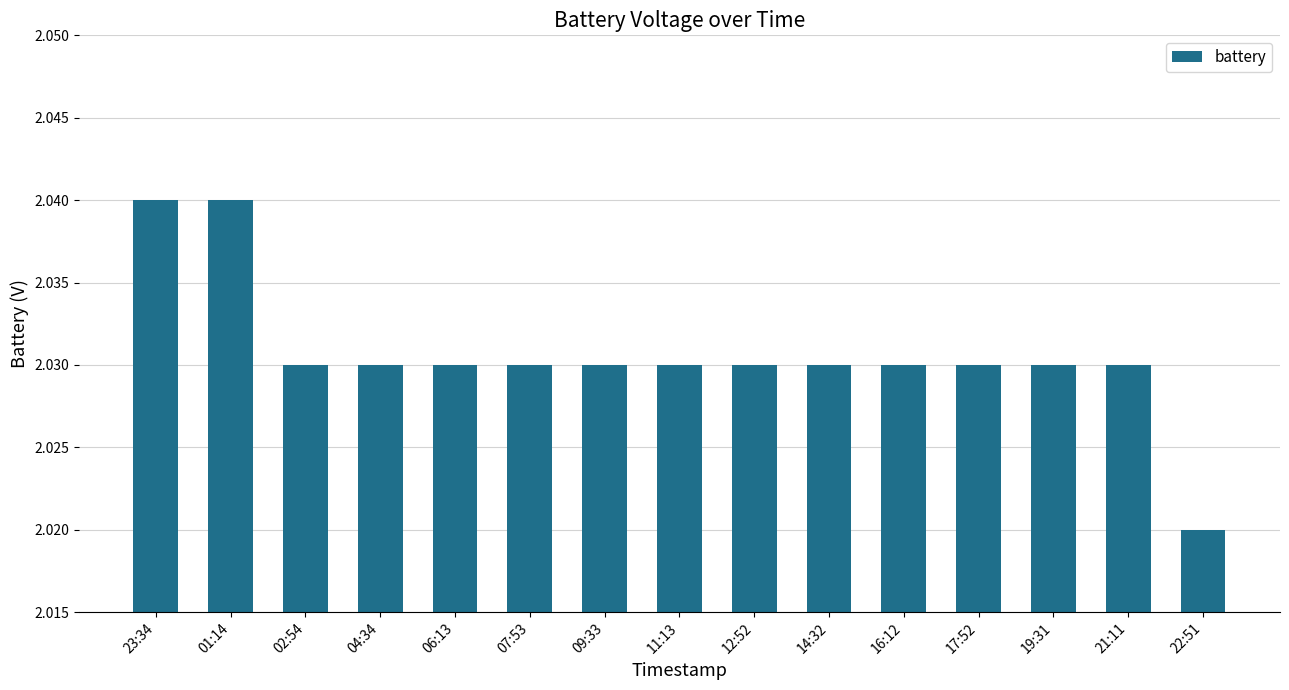

What is the sum of the values at 09:33 and 01:14?

4.1